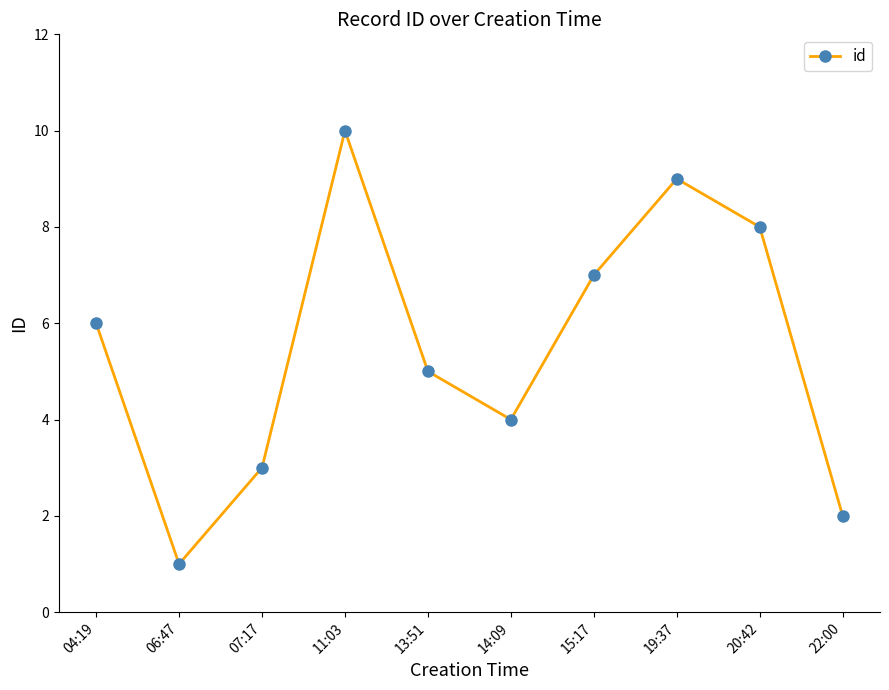

What is the minimum value shown in the chart?

1